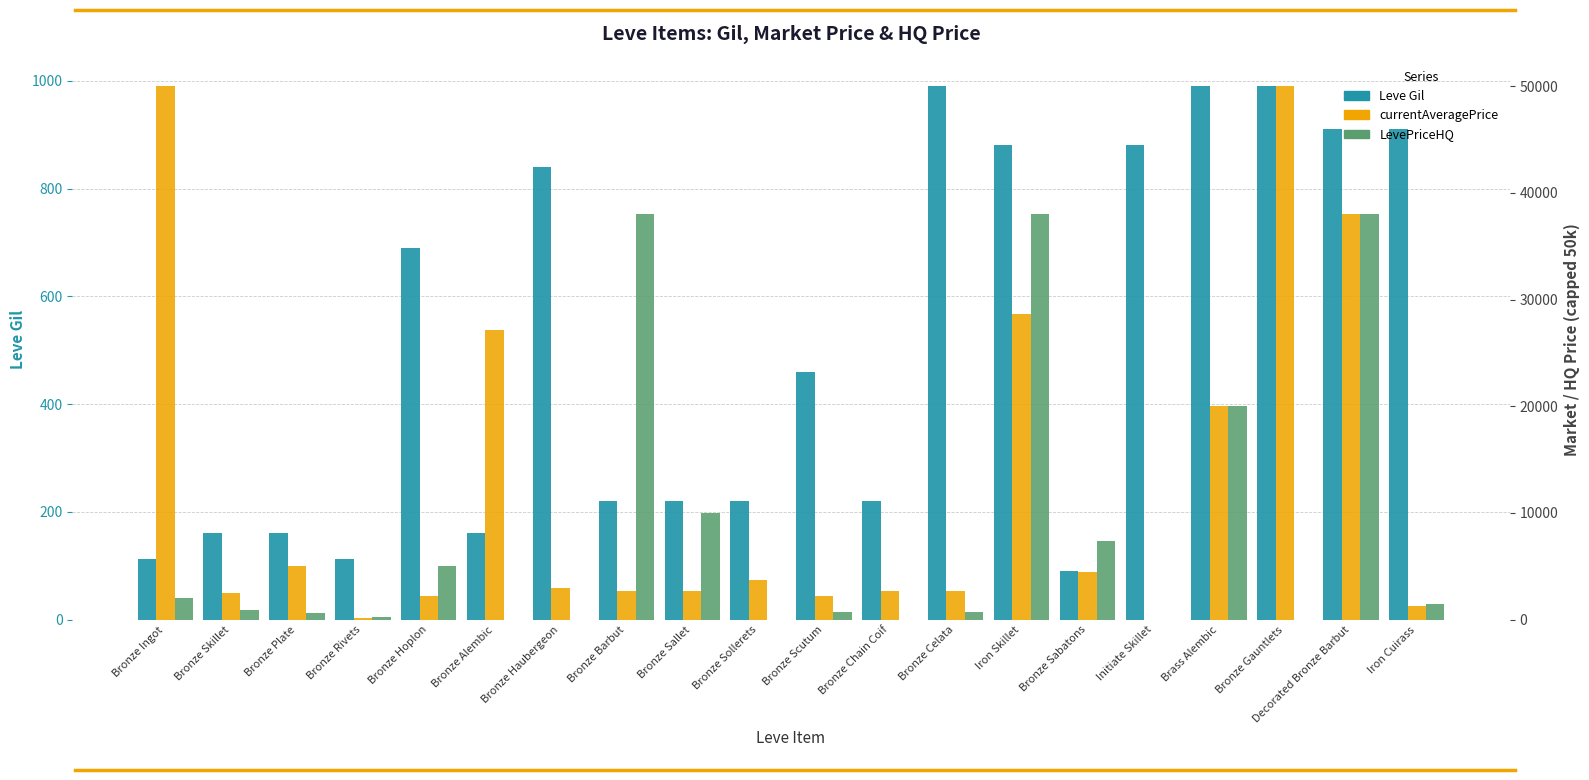

How many values in the currentAveragePrice series exceed 3011?

9